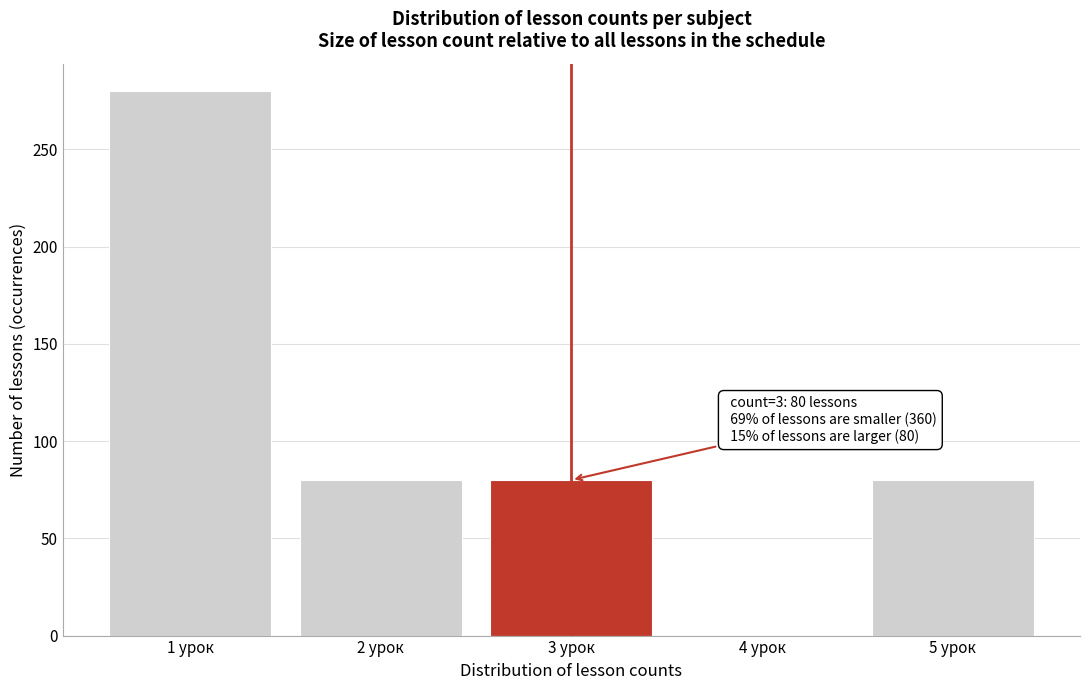

Which range on the x-axis has the tallest bar?

0.5 to 1.5